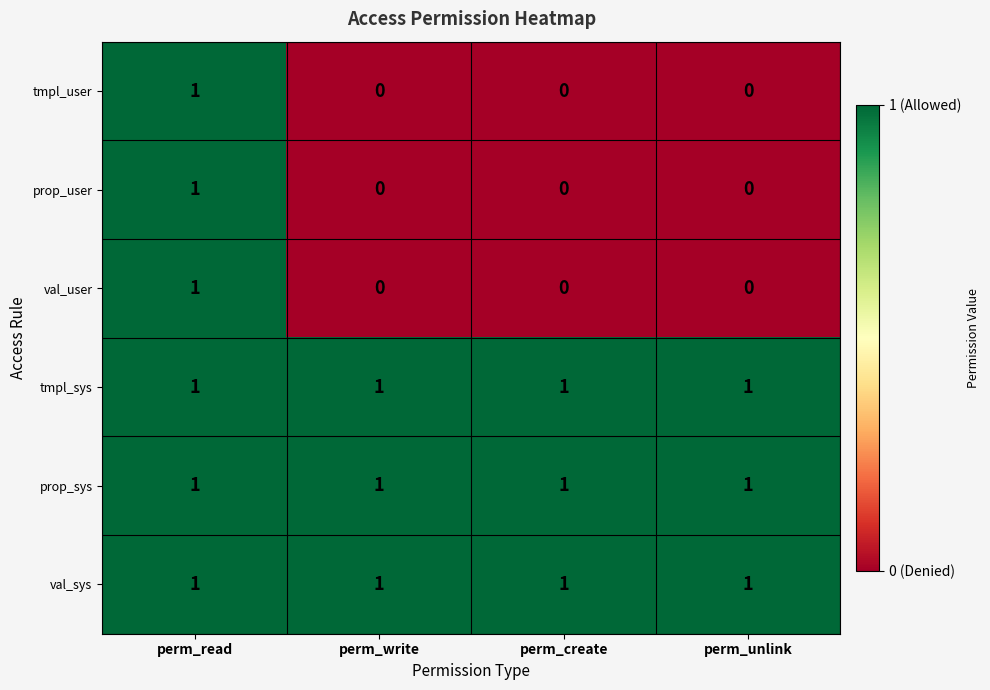

What is the total value across all series at perm_read?

6